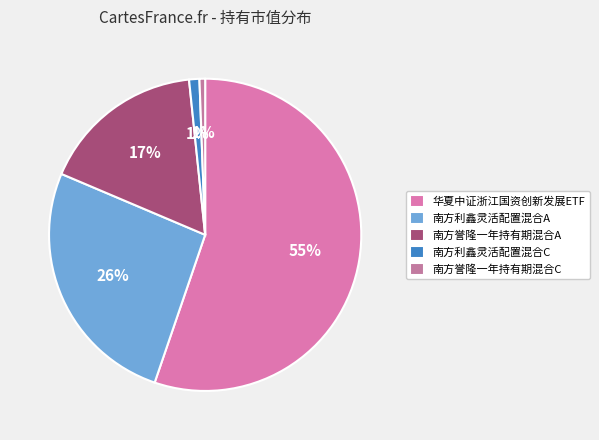

Does 华夏中证浙江国资创新发展ETF account for over 50% of the chart?

Yes